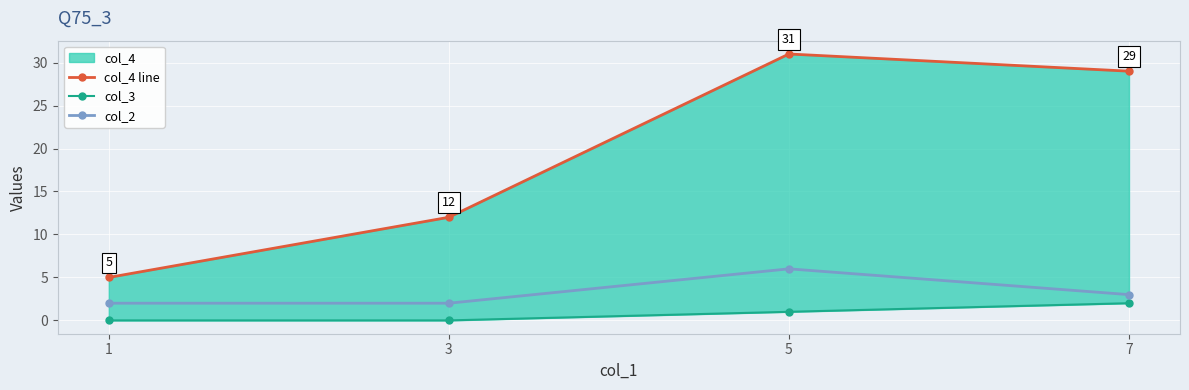

Rank the categories by col_4 line value from lowest to highest.

1, 3, 7, 5